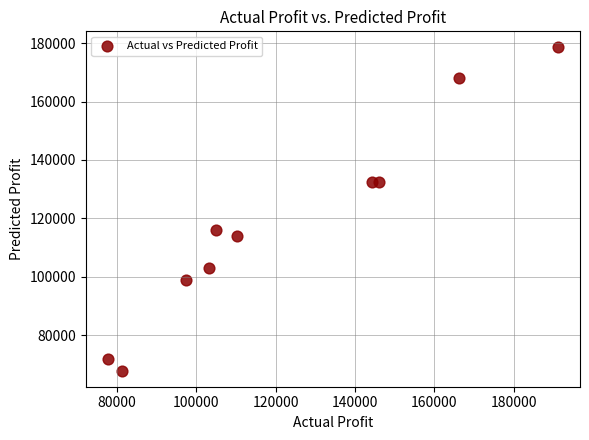

What is the average Y value?

118325.4